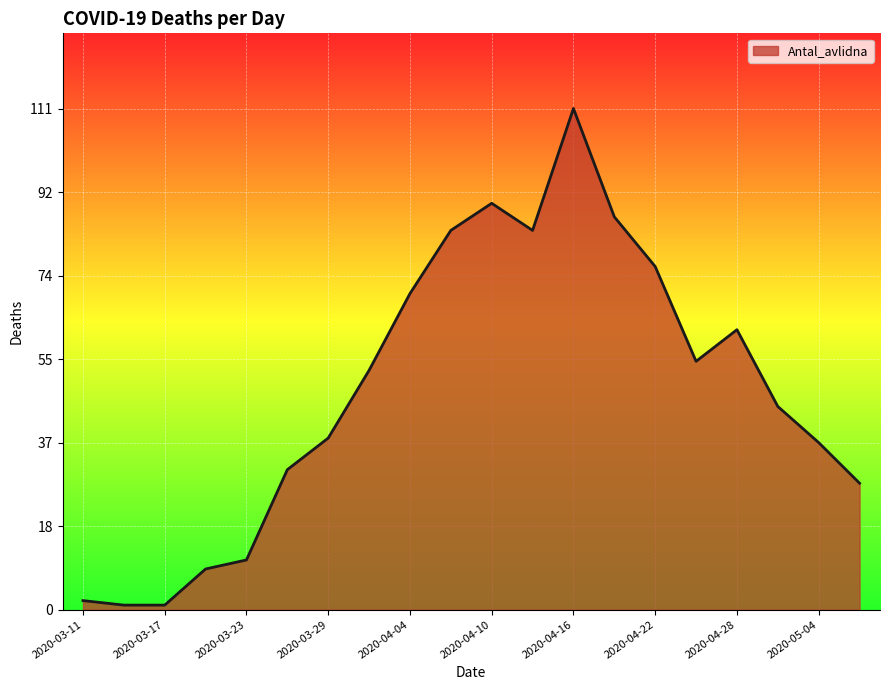

What is the difference between the maximum and minimum values?

110